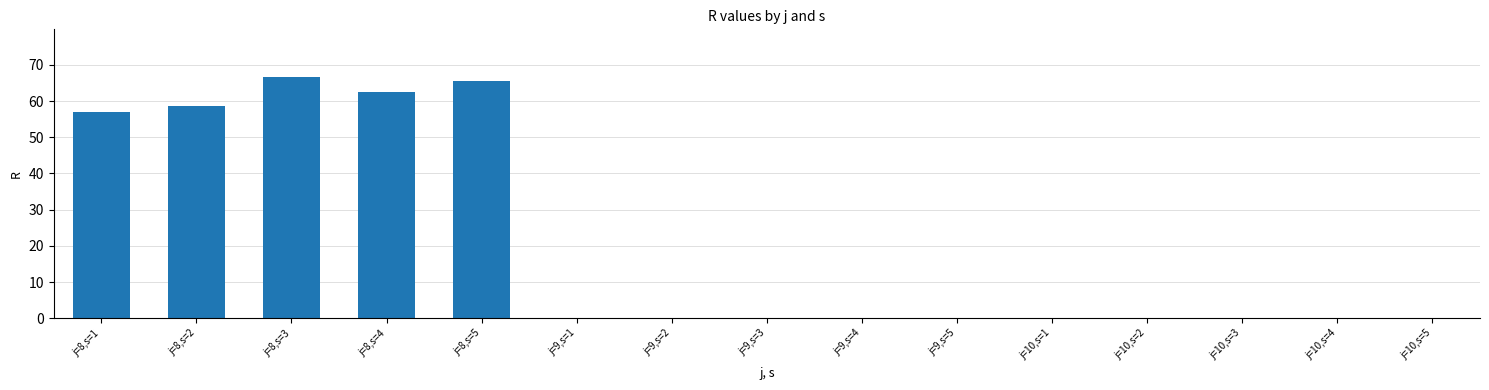

Read the value at j=8,s=5.

65.5